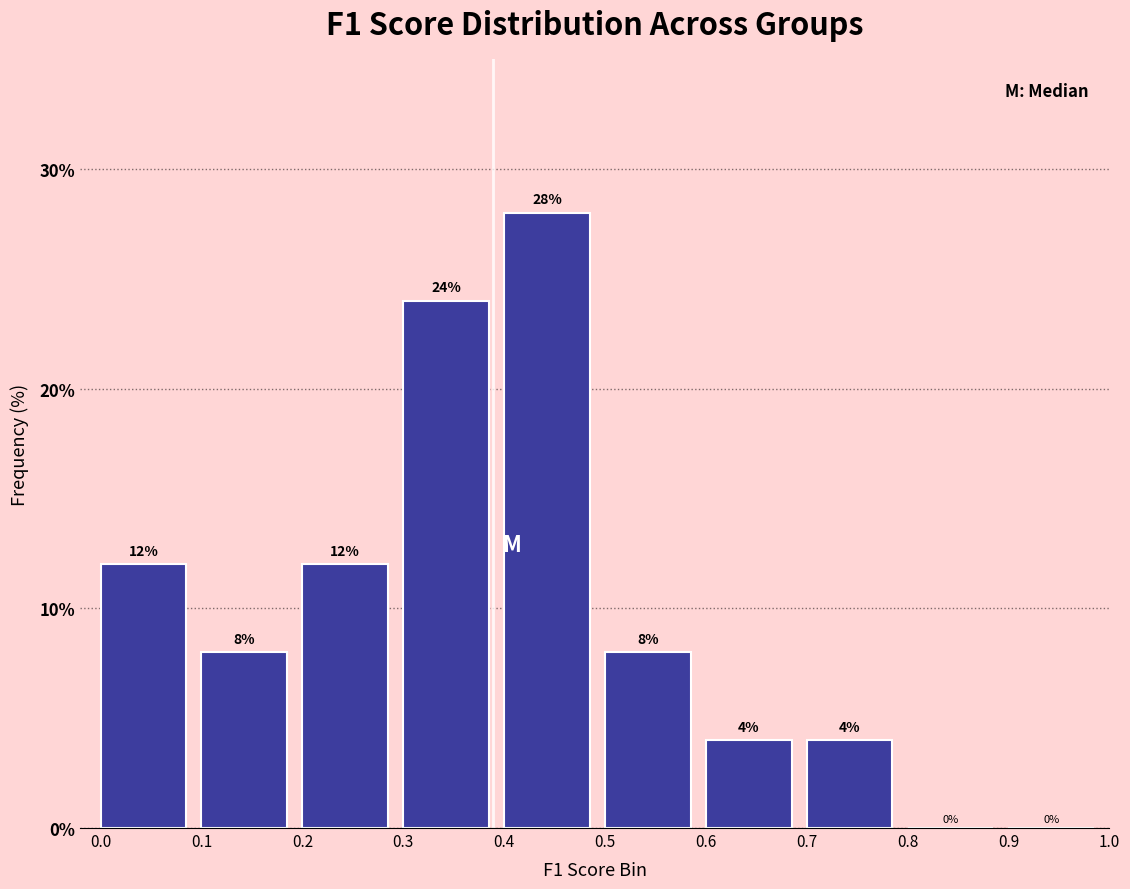

How tall is the bar that spans 0.4 to 0.5 on the x-axis?

28